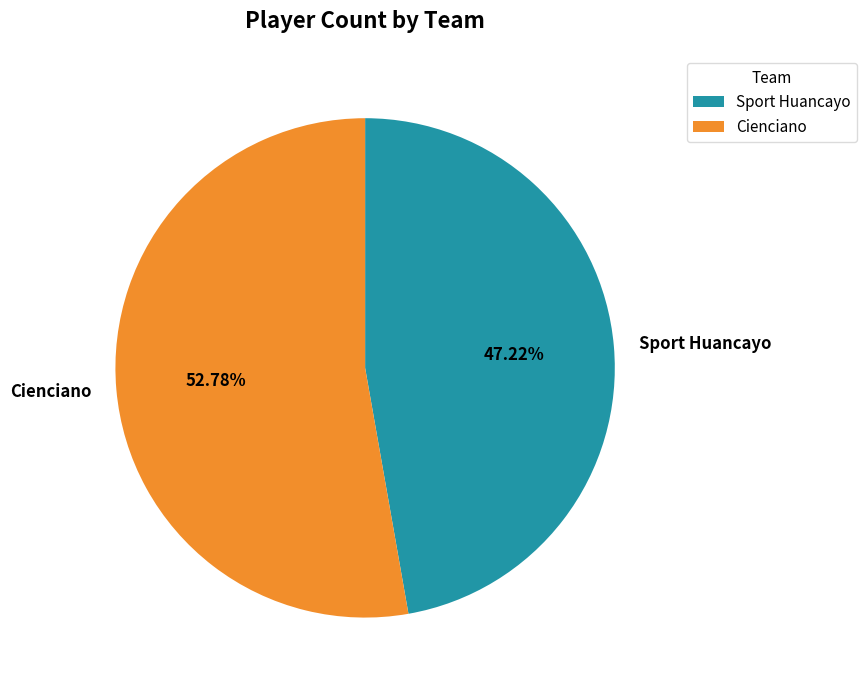

True or false: Cienciano accounts for 42% of the total.

False